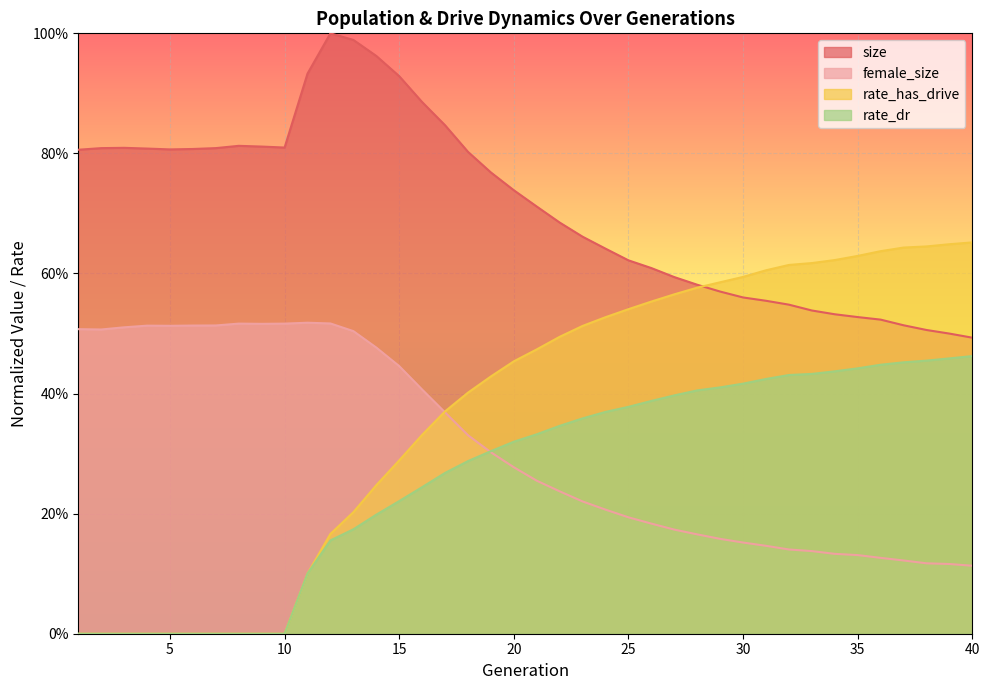

What is the total value across all series at 33?

1.7